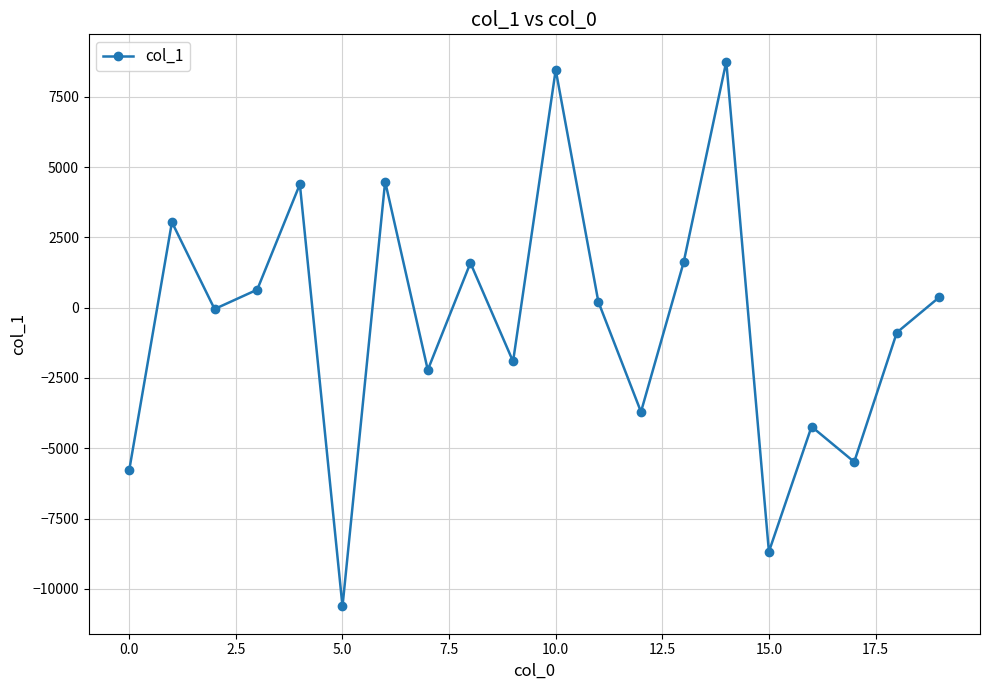

What is the maximum value shown in the chart?

8754.1